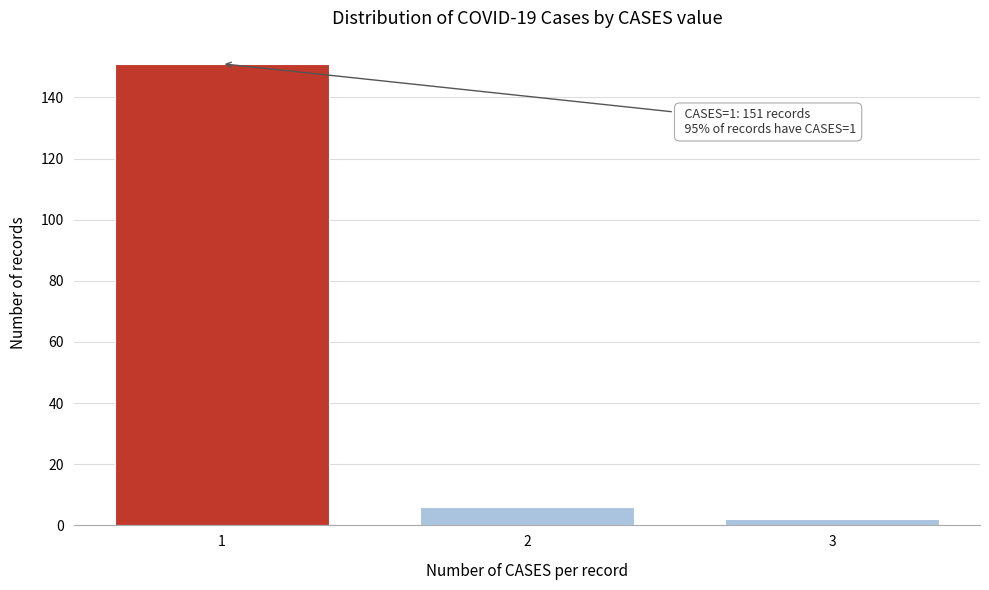

Reading left to right, what are all the values shown in this chart?

1=151	2=6	3=2